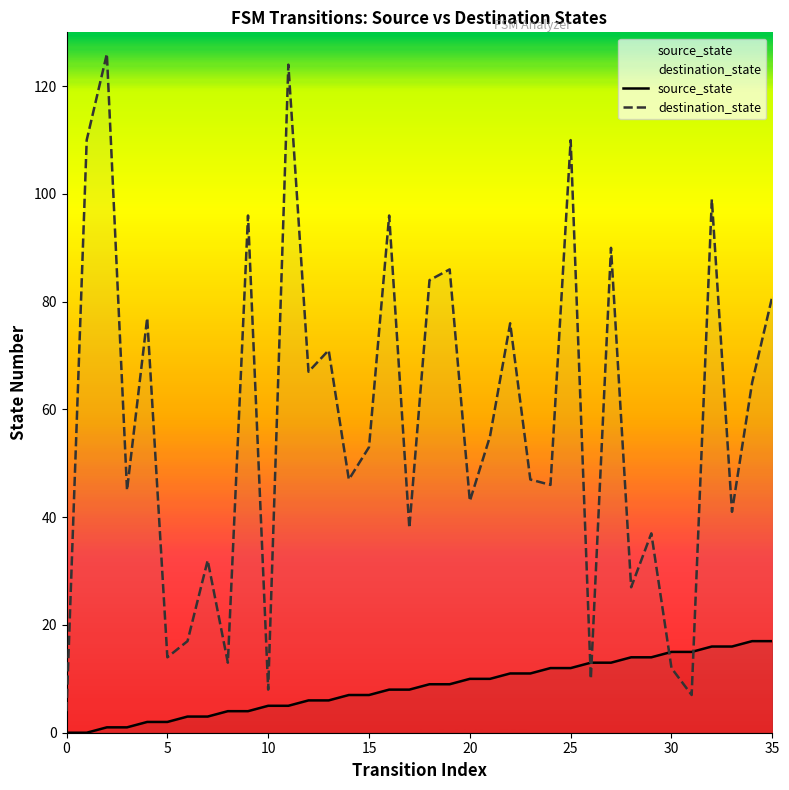

Does the chart display data point markers on the line(s)?

No